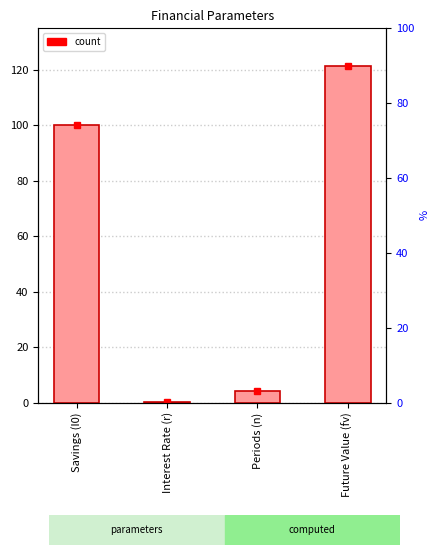

True or false: the data shows 131.6 at Savings (I0).

False